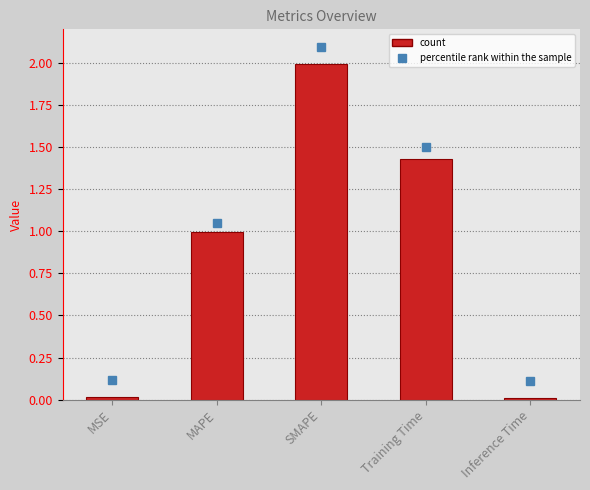

Where is the data nearest to the value 1?

MAPE